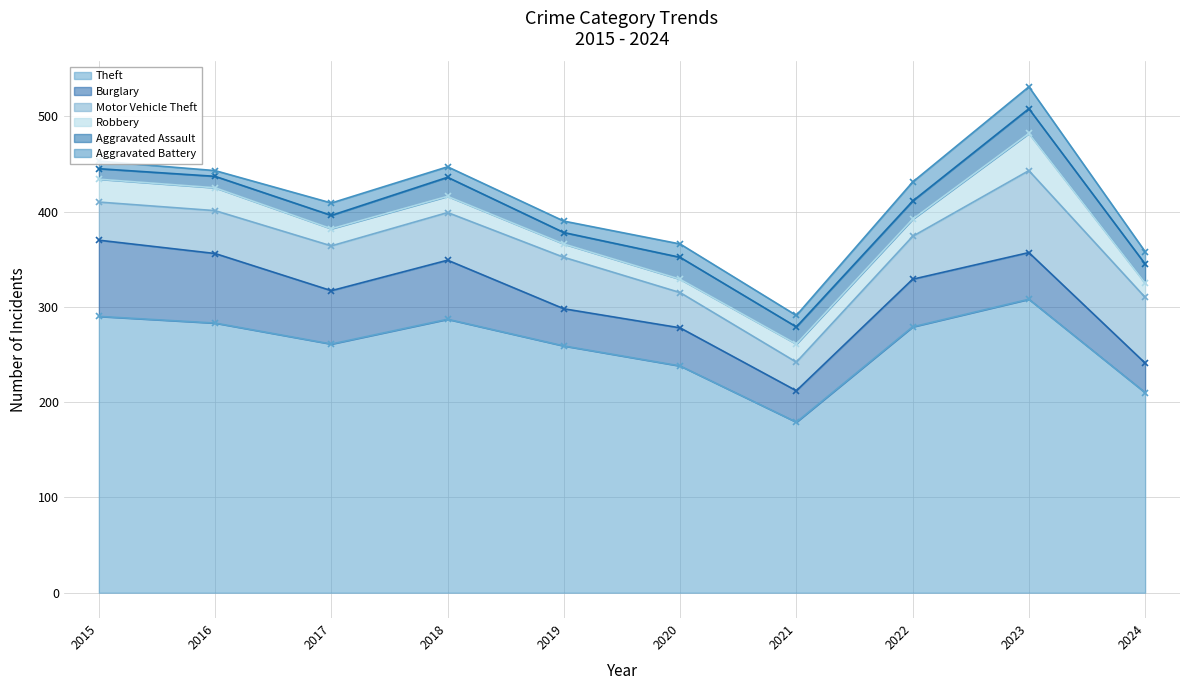

At which label does Burglary first exceed 50?

2015